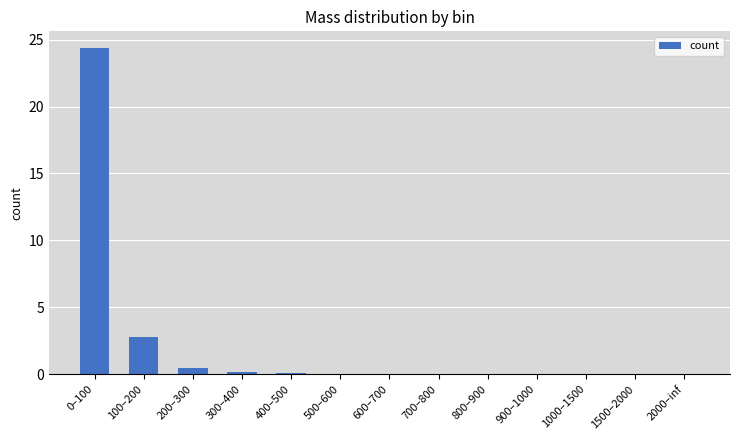

What is the change in value from 0–100 to 100–200?

-21.6